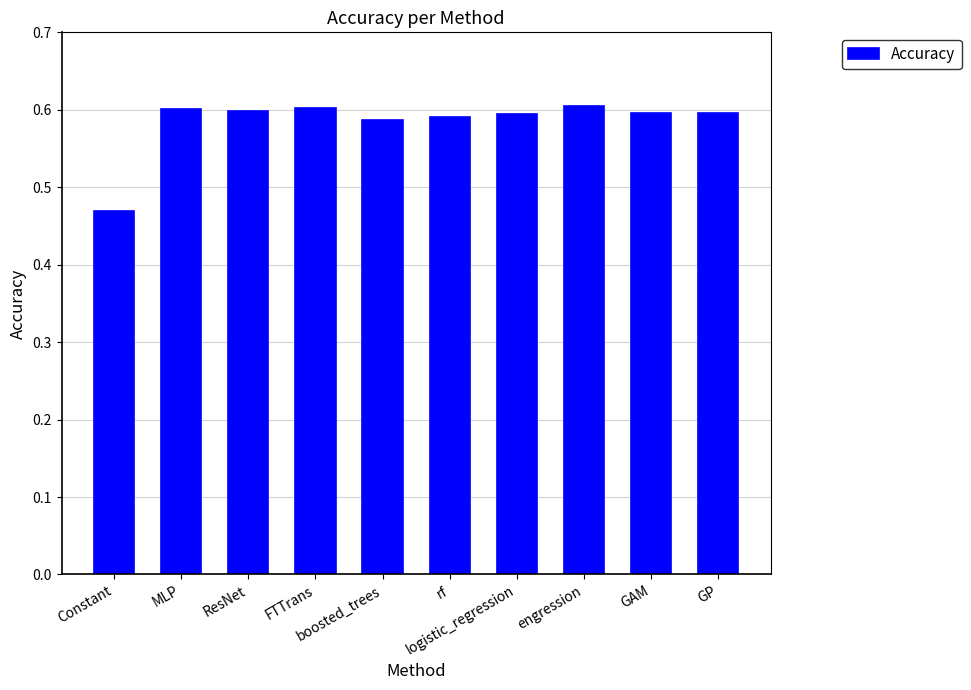

Which label corresponds to the smallest value in the chart?

Constant